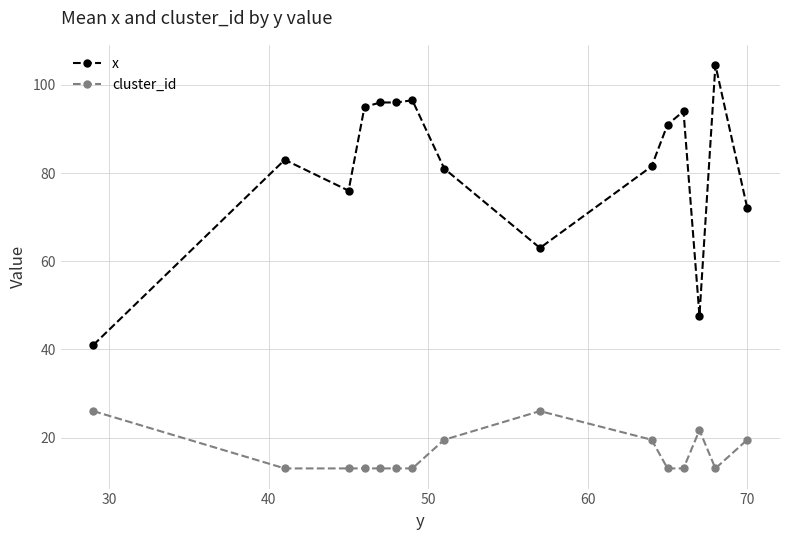

True or false: cluster_id and x cross at least once.

False